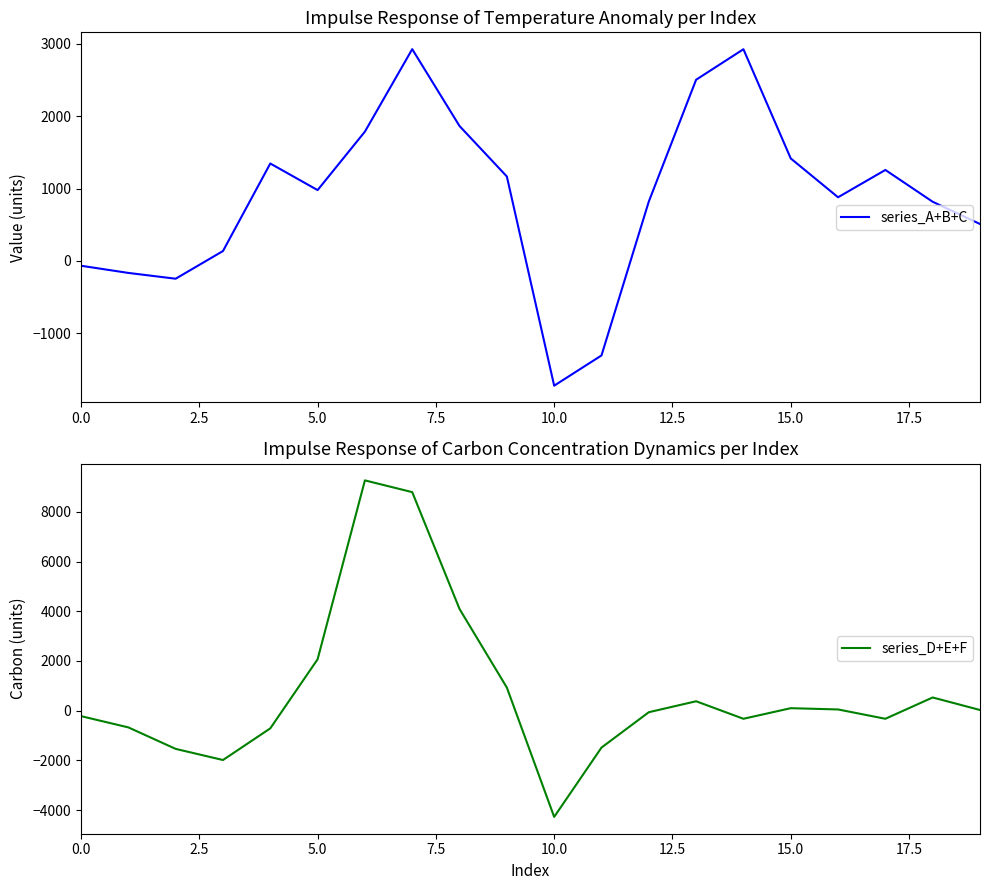

What is the lowest value of the series_A+B+C series?

-1721